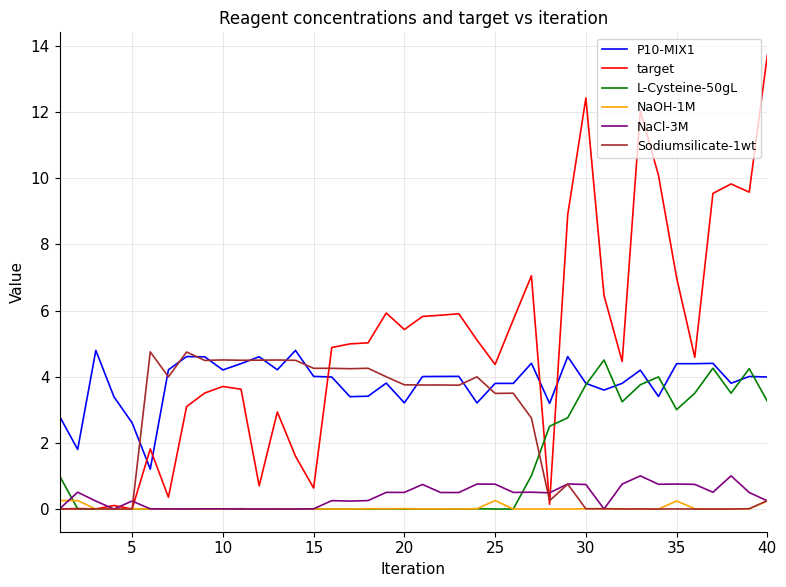

True or false: P10-MIX1 and NaOH-1M intersect in this chart.

False